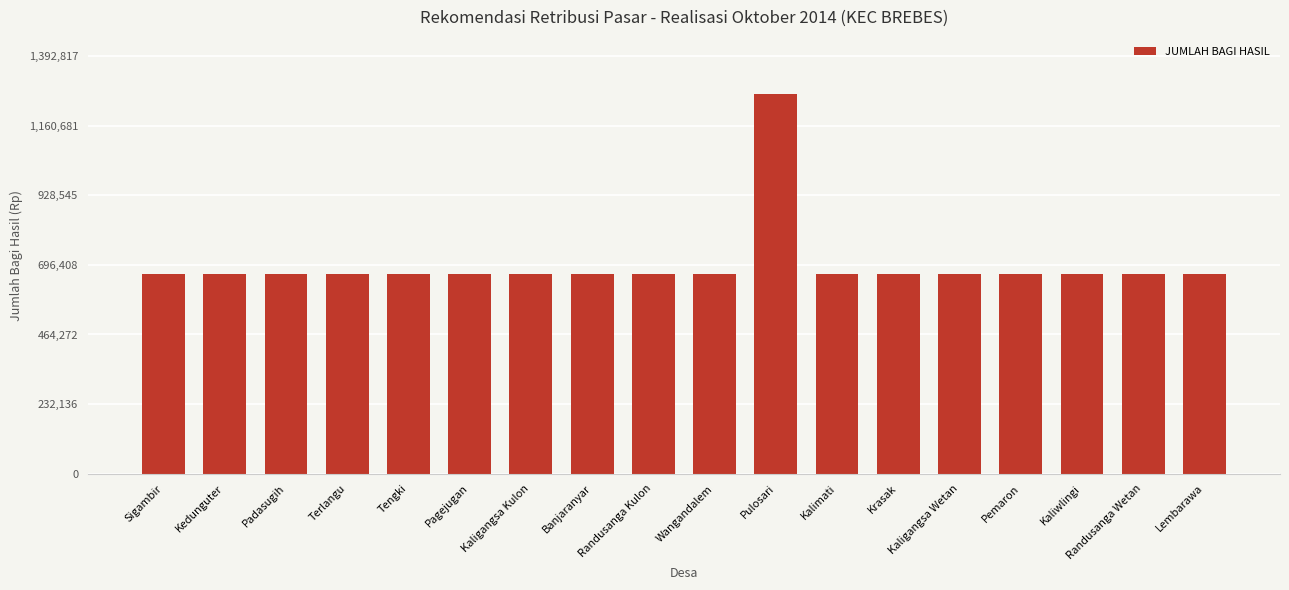

What is the ratio of the value at Terlangu to the value at Kaliwlingi?

1.0